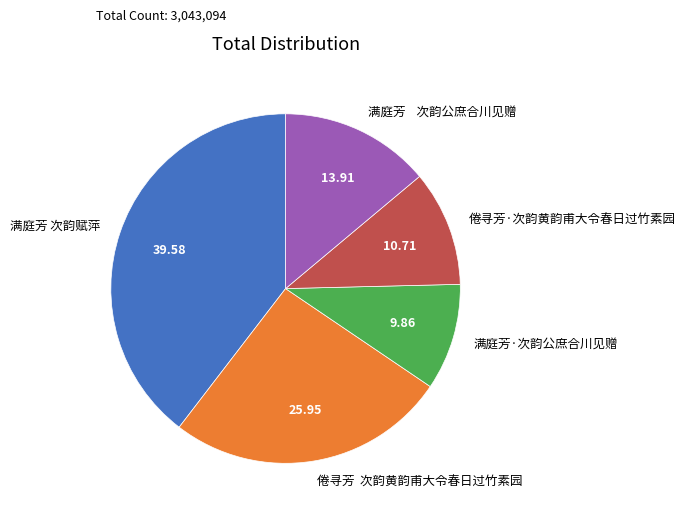

Is it true that 满庭芳 次韵赋萍 is 26% of the pie?

False